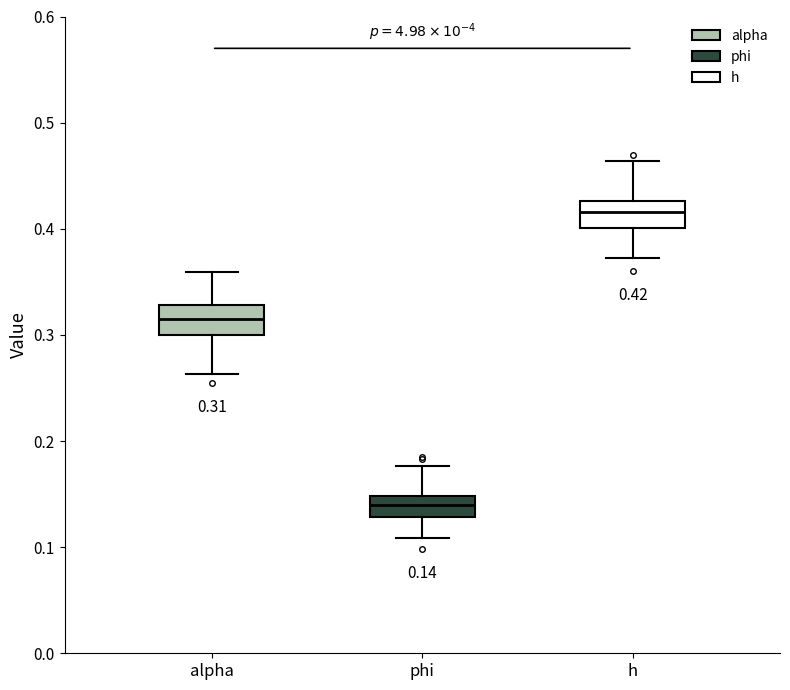

Which box has the lowest median line?

phi